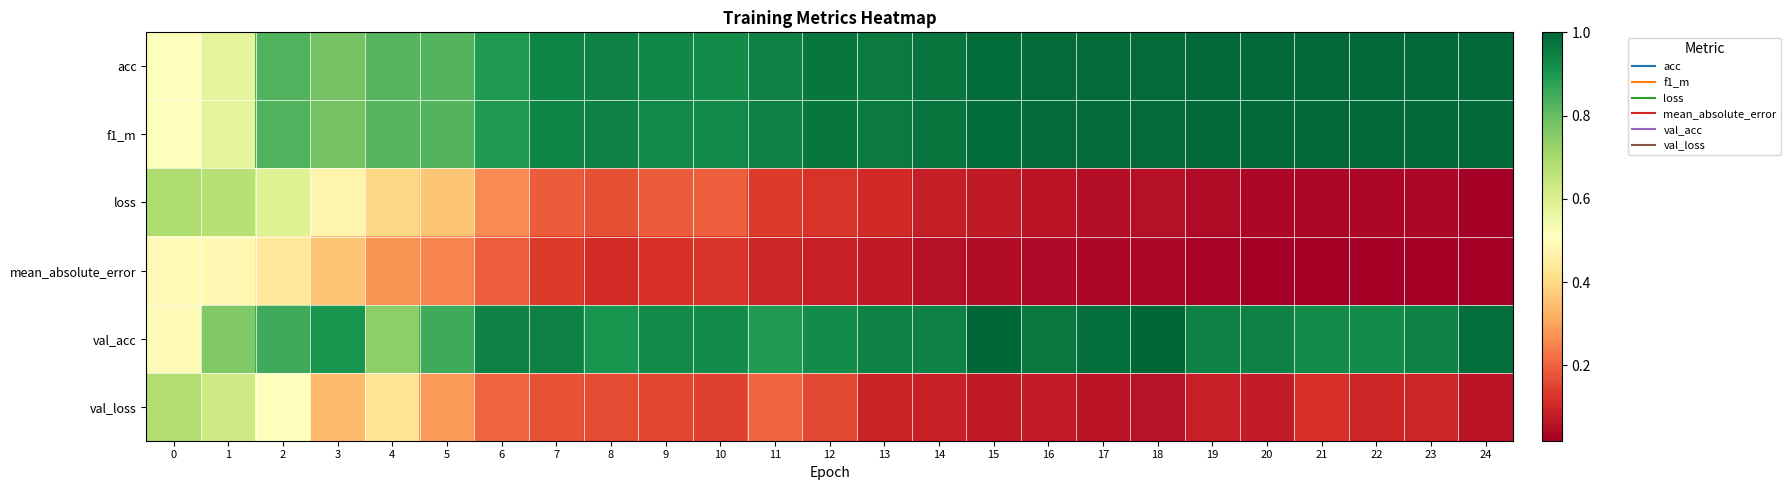

Reading right to left, transcribe all the data shown in this chart.

acc: 24=1.0	23=1.0	22=1.0	21=1.0	20=1.0	19=1.0	18=1.0	17=1.0	16=1.0	15=1.0	14=1.0	13=1.0	12=1.0	11=0.9	10=0.9	9=0.9	8=0.9	7=0.9	6=0.9	5=0.8	4=0.8	3=0.8	2=0.8	1=0.6	0=0.5
f1_m: 24=1.0	23=1.0	22=1.0	21=1.0	20=1.0	19=1.0	18=1.0	17=1.0	16=1.0	15=1.0	14=1.0	13=1.0	12=1.0	11=0.9	10=0.9	9=0.9	8=0.9	7=0.9	6=0.9	5=0.8	4=0.8	3=0.8	2=0.8	1=0.6	0=0.5
loss: 24=0.0	23=0.0	22=0.0	21=0.0	20=0.0	19=0.0	18=0.1	17=0.1	16=0.1	15=0.1	14=0.1	13=0.1	12=0.1	11=0.1	10=0.2	9=0.2	8=0.2	7=0.2	6=0.3	5=0.4	4=0.4	3=0.5	2=0.6	1=0.7	0=0.7
mean_absolute_error: 24=0.0	23=0.0	22=0.0	21=0.0	20=0.0	19=0.0	18=0.0	17=0.0	16=0.0	15=0.0	14=0.1	13=0.1	12=0.1	11=0.1	10=0.1	9=0.1	8=0.1	7=0.1	6=0.2	5=0.3	4=0.3	3=0.4	2=0.4	1=0.5	0=0.5
val_acc: 24=1.0	23=0.9	22=0.9	21=0.9	20=0.9	19=0.9	18=1.0	17=1.0	16=1.0	15=1.0	14=0.9	13=0.9	12=0.9	11=0.9	10=0.9	9=0.9	8=0.9	7=0.9	6=0.9	5=0.9	4=0.7	3=0.9	2=0.9	1=0.8	0=0.5
val_loss: 24=0.1	23=0.1	22=0.1	21=0.1	20=0.1	19=0.1	18=0.1	17=0.1	16=0.1	15=0.1	14=0.1	13=0.1	12=0.2	11=0.2	10=0.1	9=0.2	8=0.2	7=0.2	6=0.2	5=0.3	4=0.4	3=0.3	2=0.5	1=0.6	0=0.7